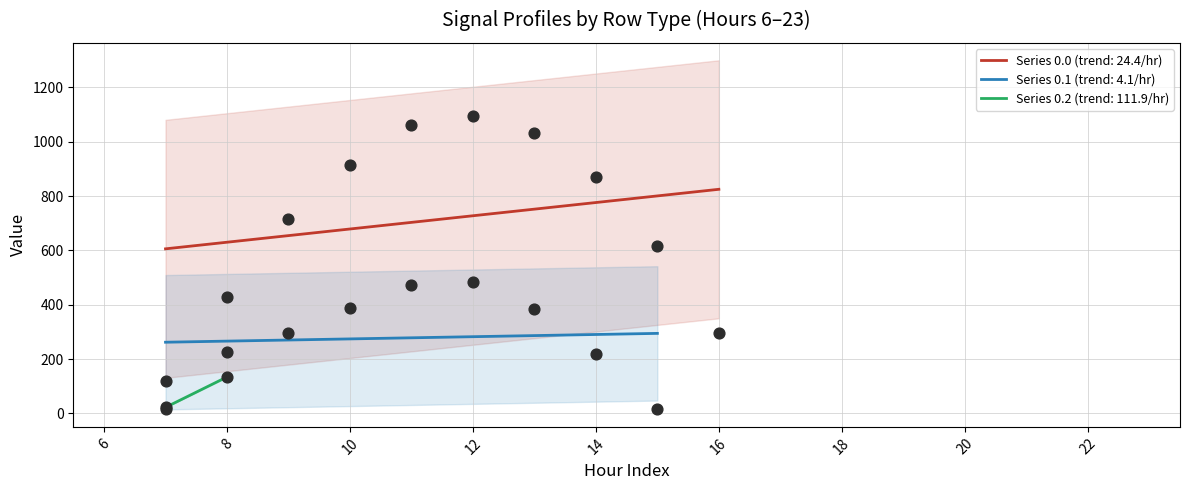

Which series has the largest Y range (max minus min)?

row_0.0